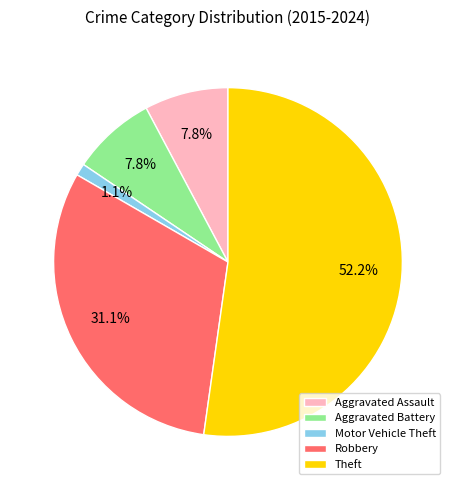

What percentage is NOT represented by Aggravated Battery?

92.2%